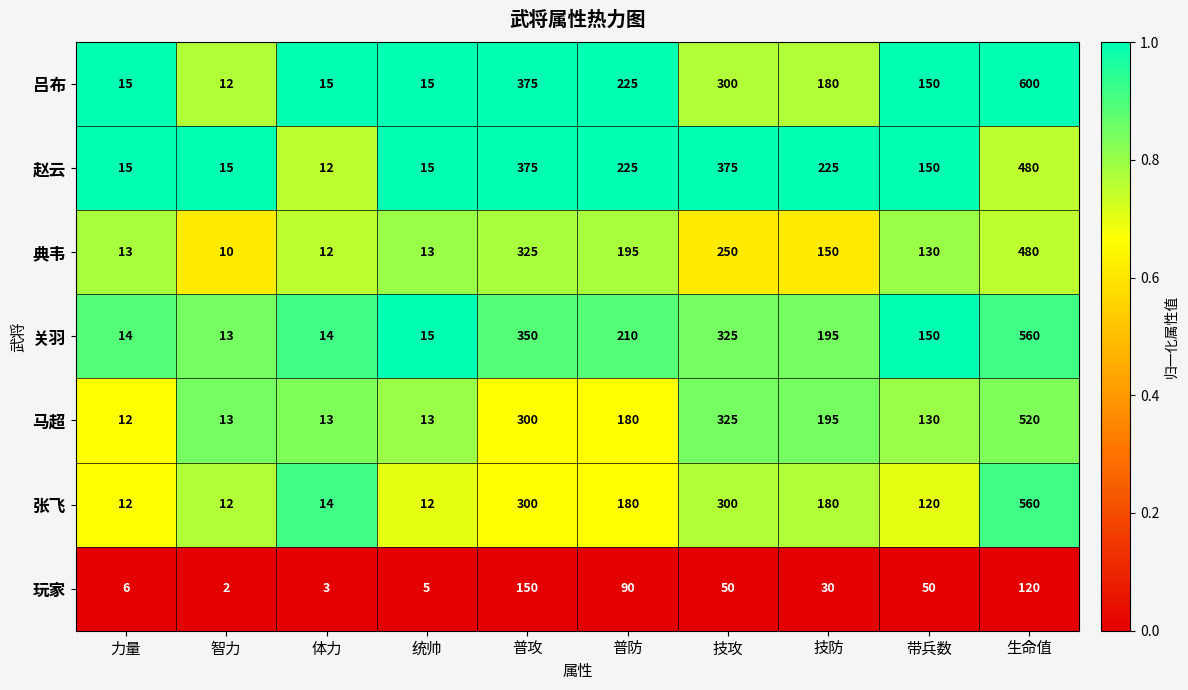

What is the difference between the highest and lowest values at 技防?

195